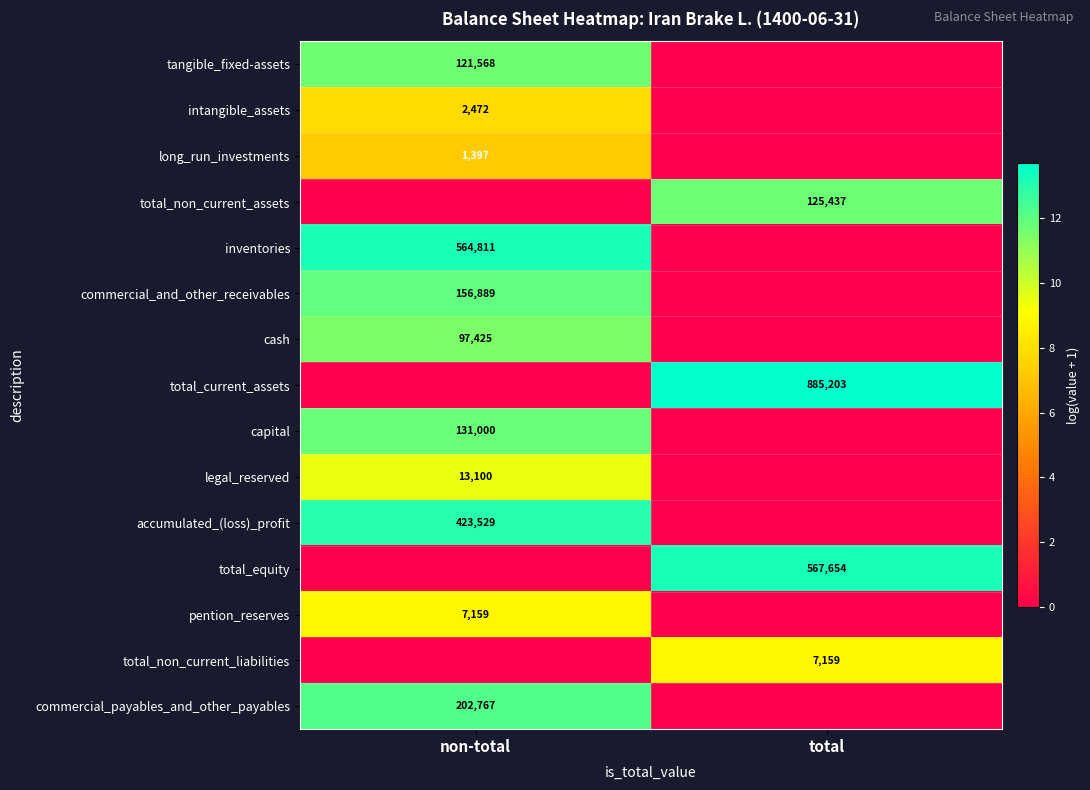

Is the value of capital at non-total greater than the value of total_current_assets at total?

No